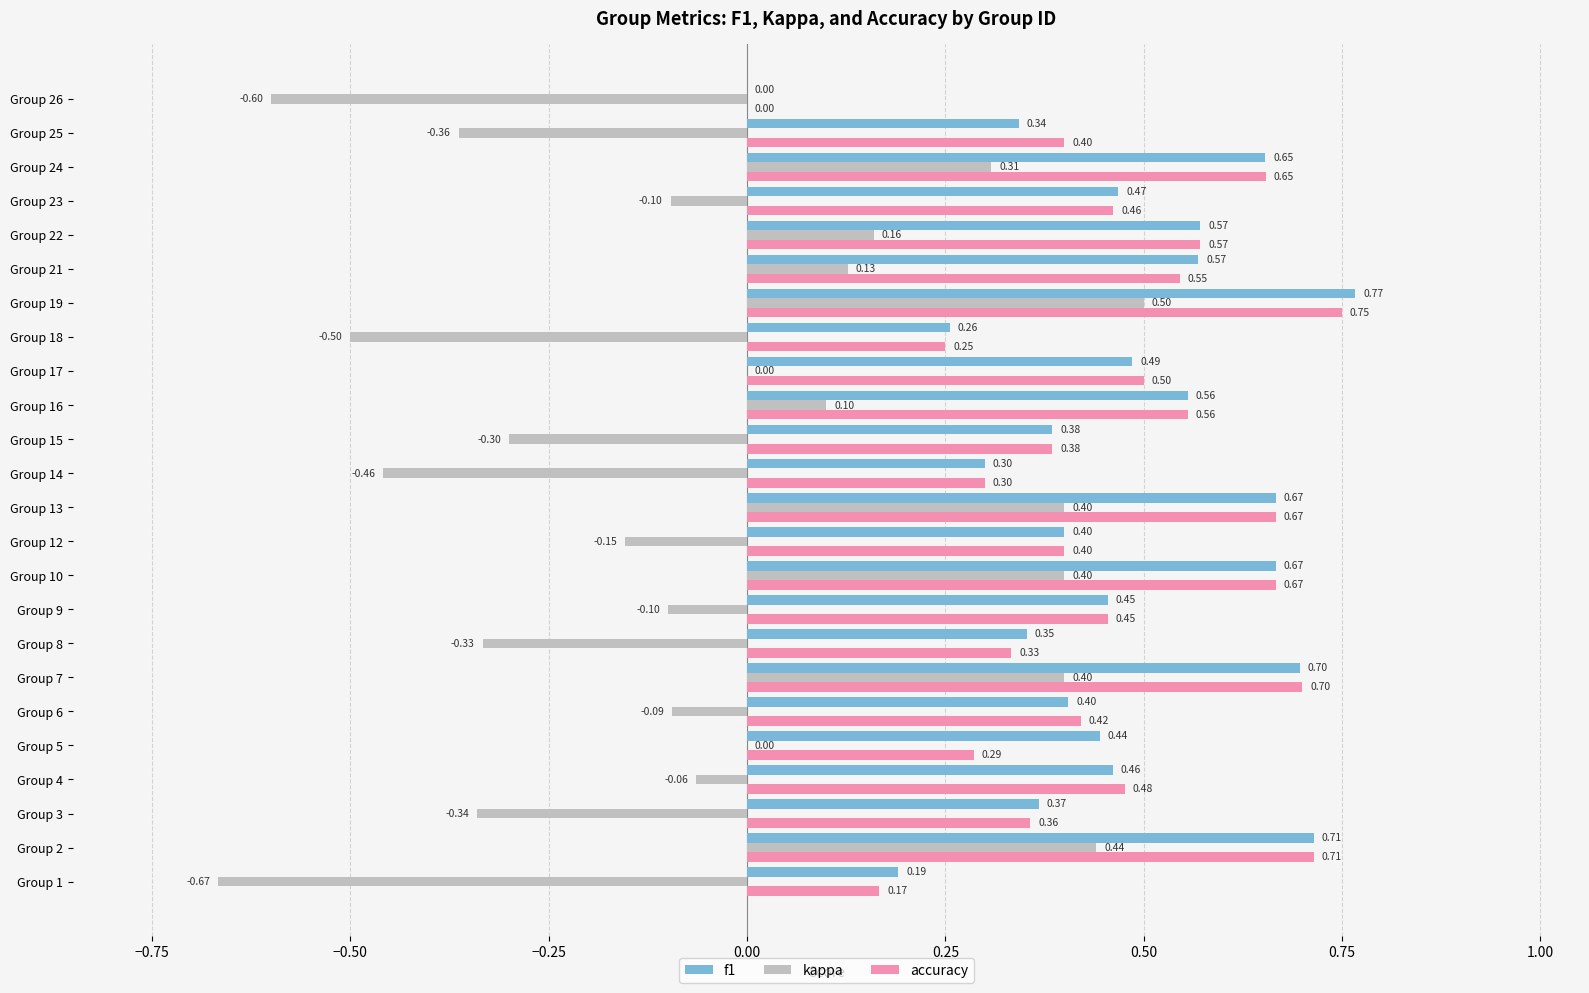

At which category is the sum across all series the highest?

Group 19